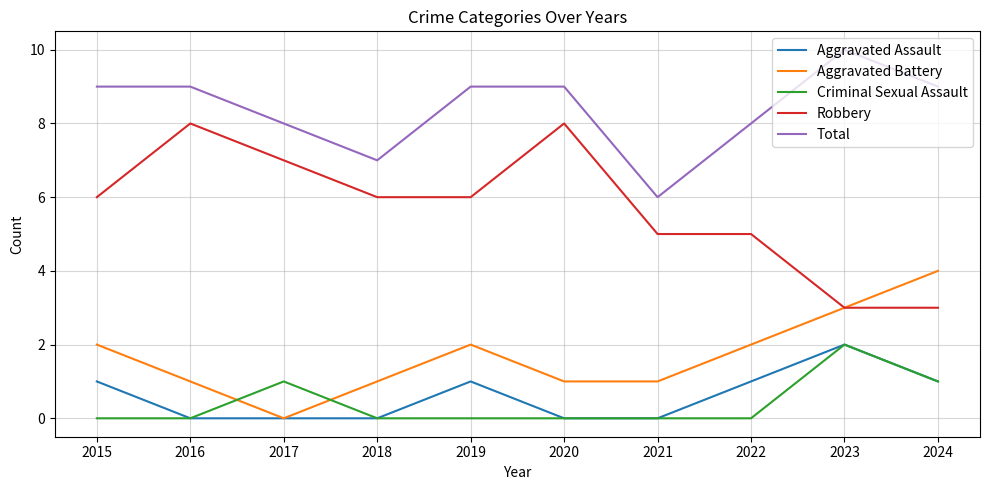

Which series has the widest spread of values?

Robbery